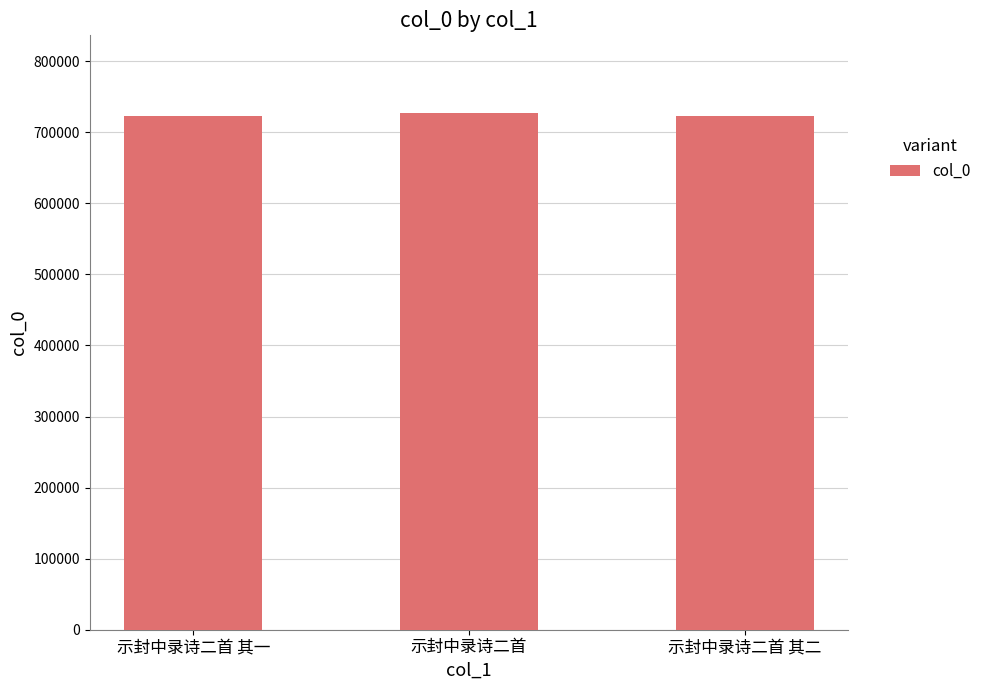

True or false: the data shows 723496 at 示封中录诗二首 其二.

True